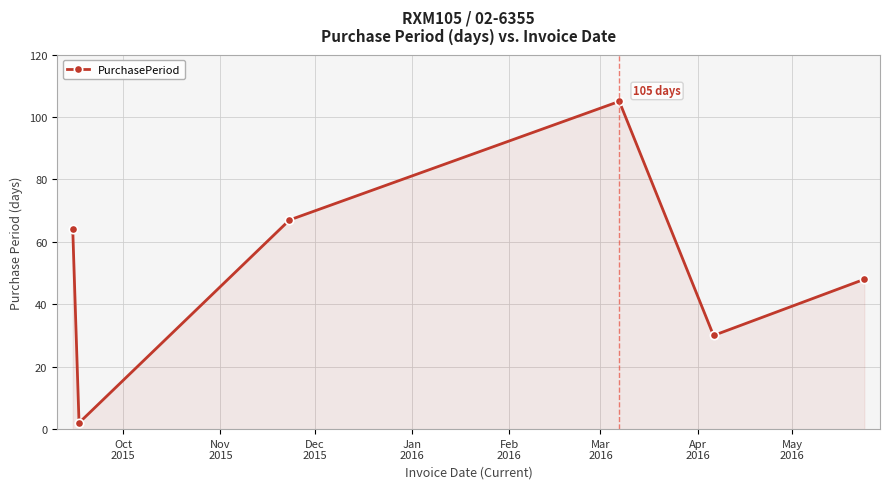

How many lines are shown in the chart?

1